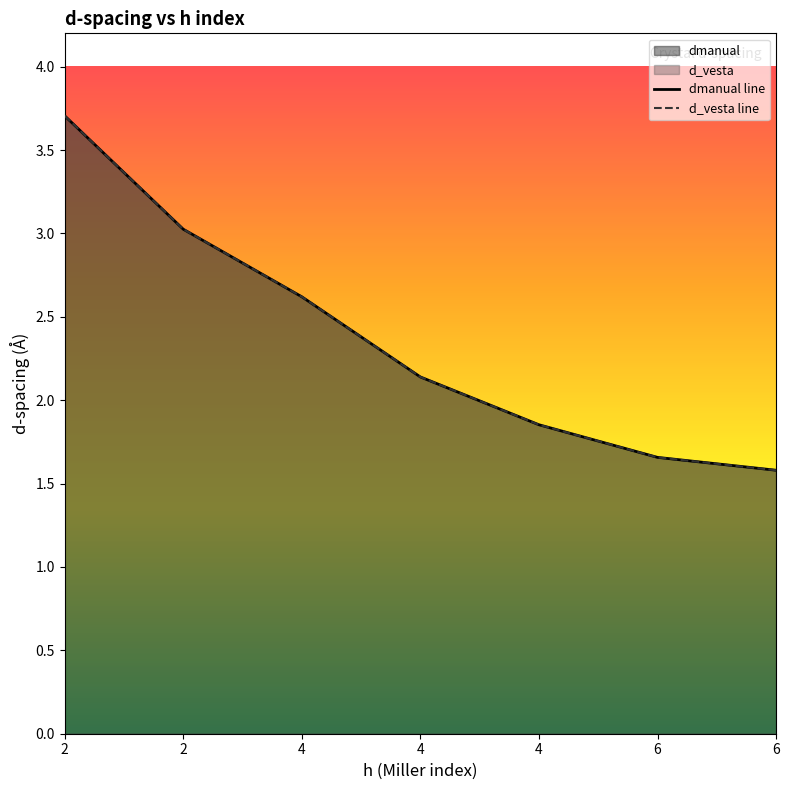

Does the chart display data point markers on the line(s)?

No